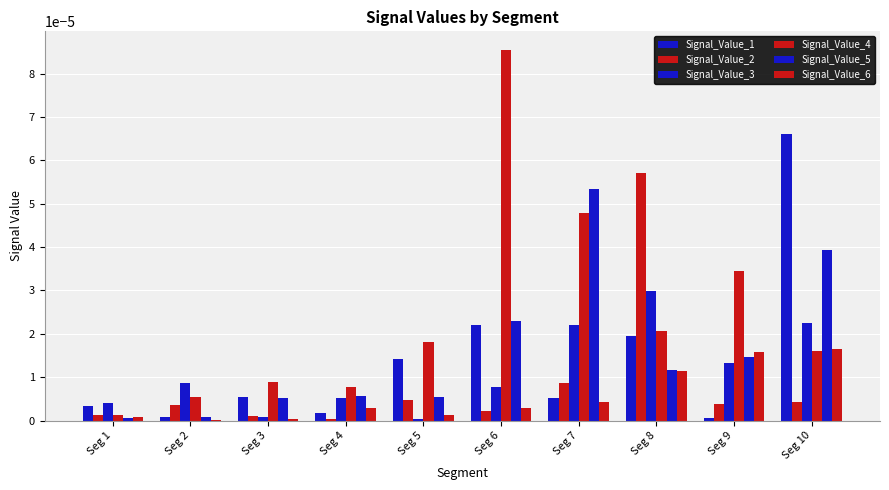

How many series are shown in this chart?

6